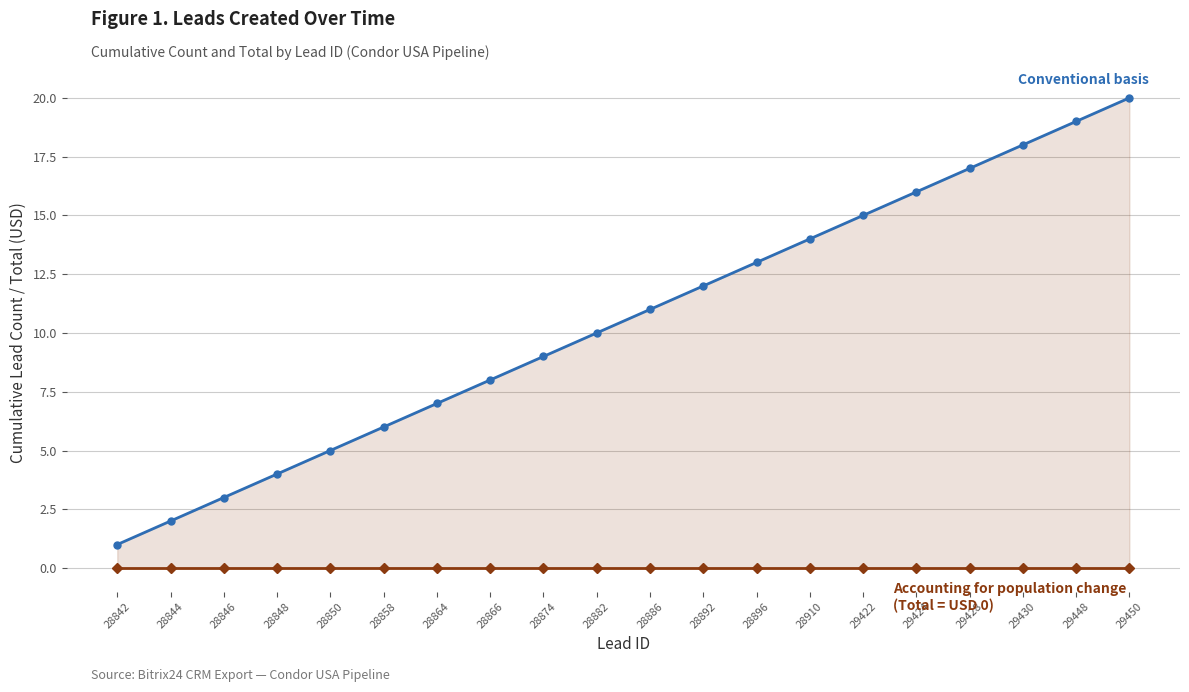

At 28858, list the series in order from largest to smallest.

Conventional basis, Accounting for population change